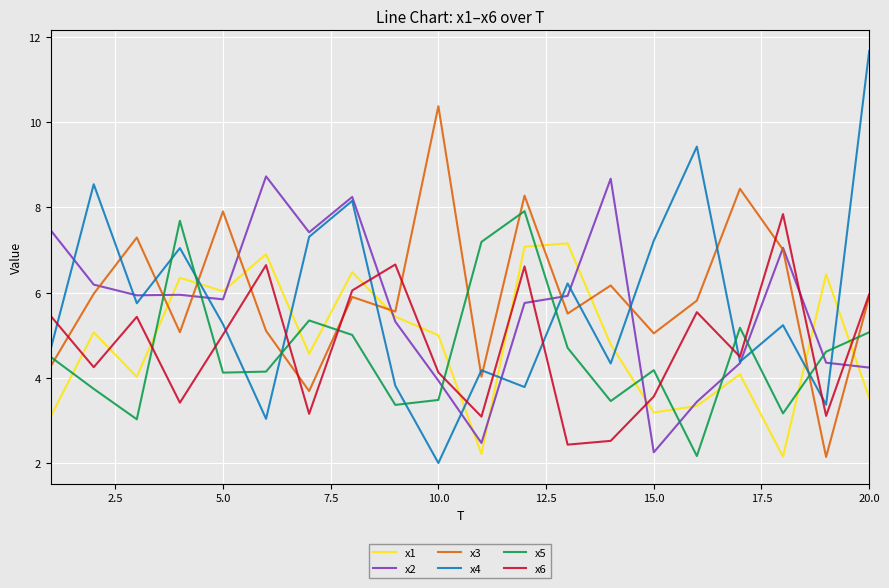

What is the maximum value shown in the chart?

11.7